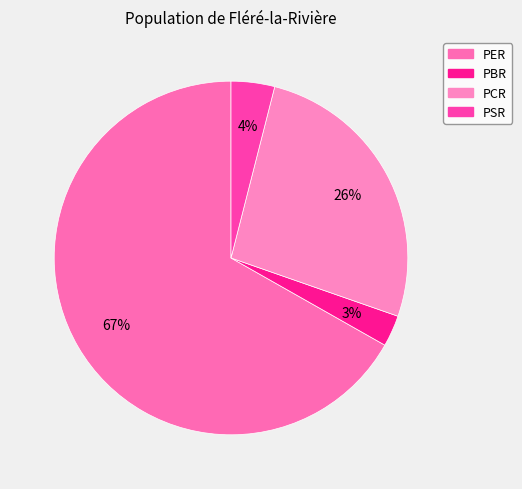

Which slice is the smallest?

PBR